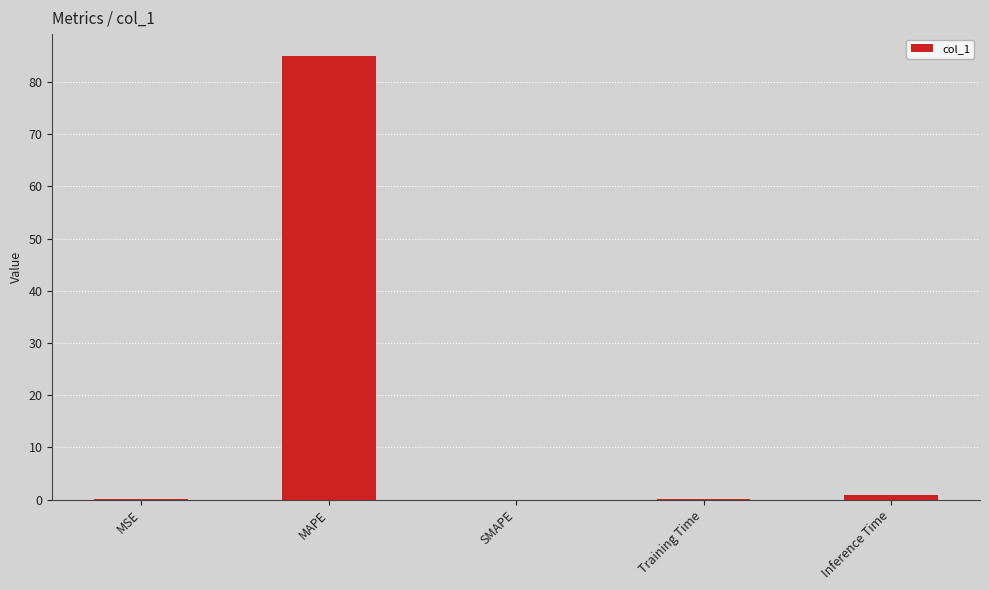

Which has a higher value, Training Time or MAPE?

MAPE